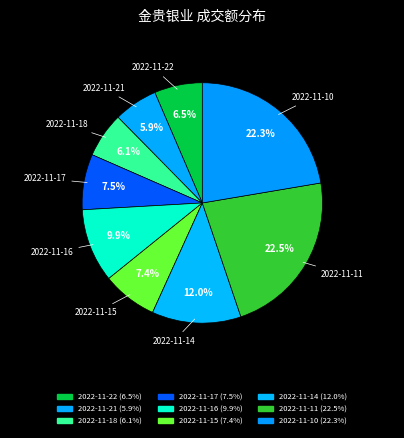

Is there a majority slice in this chart?

No